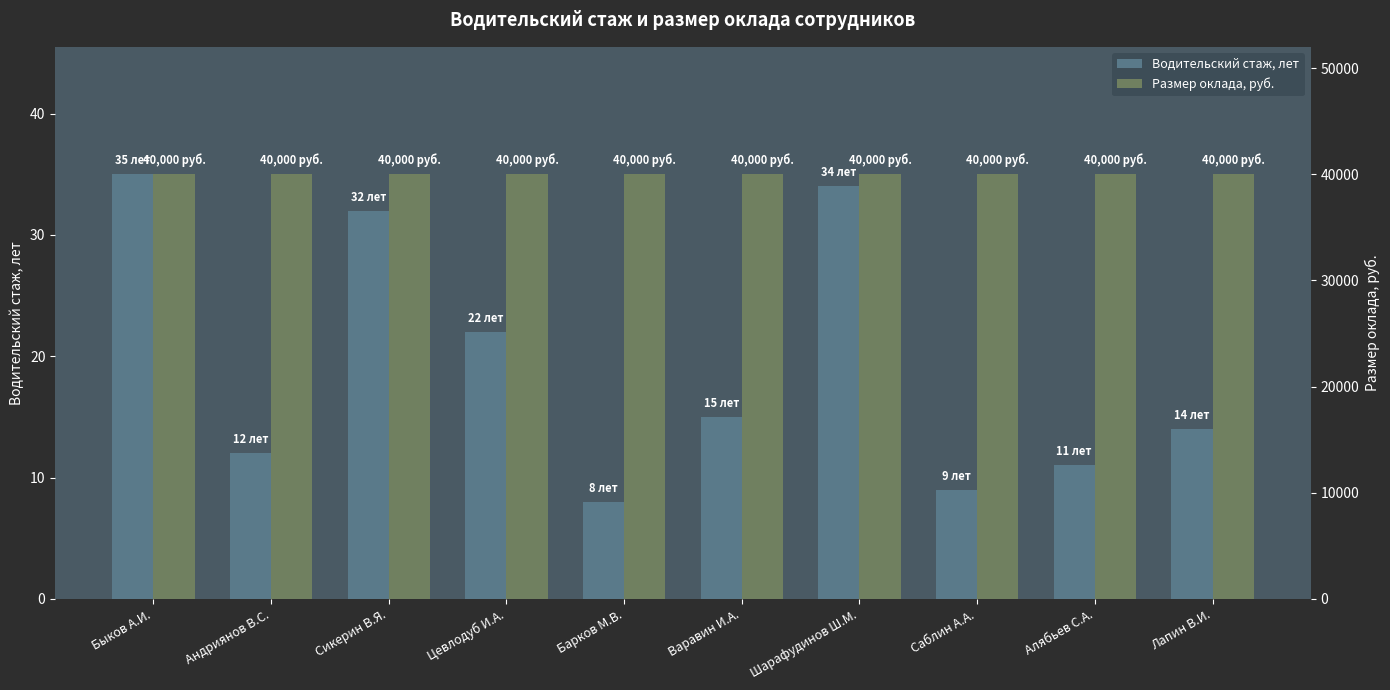

What is the maximum value shown in the chart?

40000